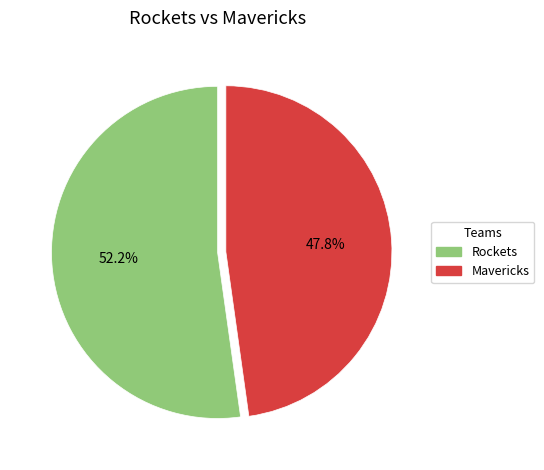

To the nearest percent, what is the average slice percentage?

50%